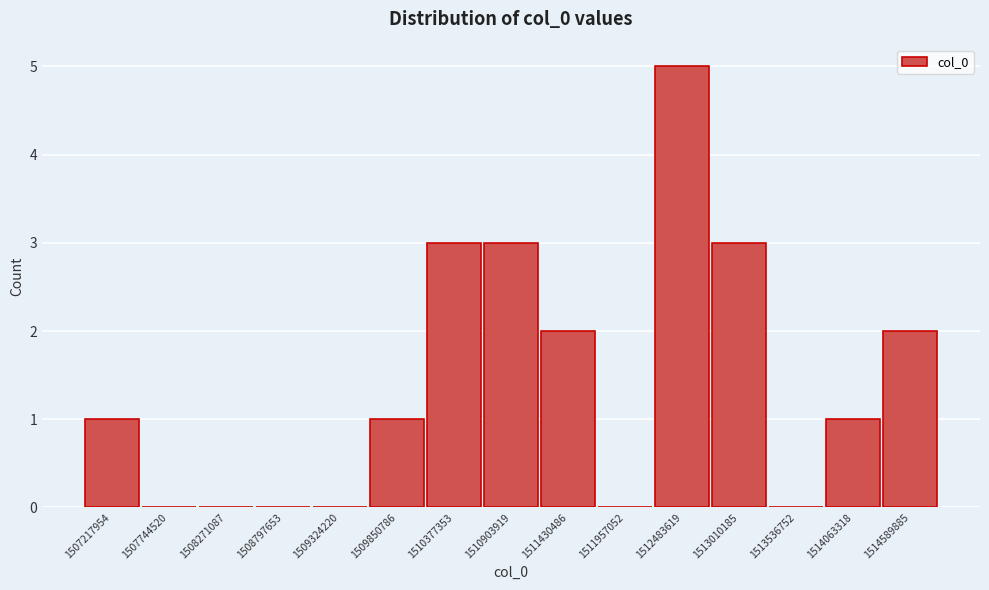

Reading left to right, extract all data points from this chart.

1507217954=1	1507744520=0	1508271087=0	1508797653=0	1509324220=0	1509850786=1	1510377353=3	1510903919=3	1511430486=2	1511957052=0	1512483619=5	1513010185=3	1513536752=0	1514063318=1	1514589885=2